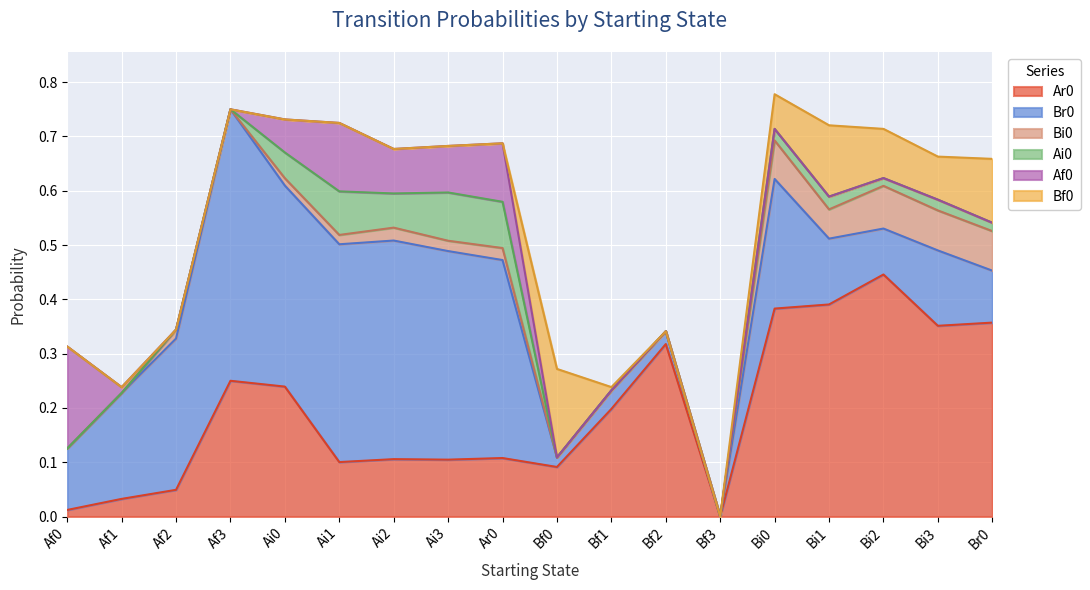

True or false: Ar0 and Ai0 intersect in this chart.

False